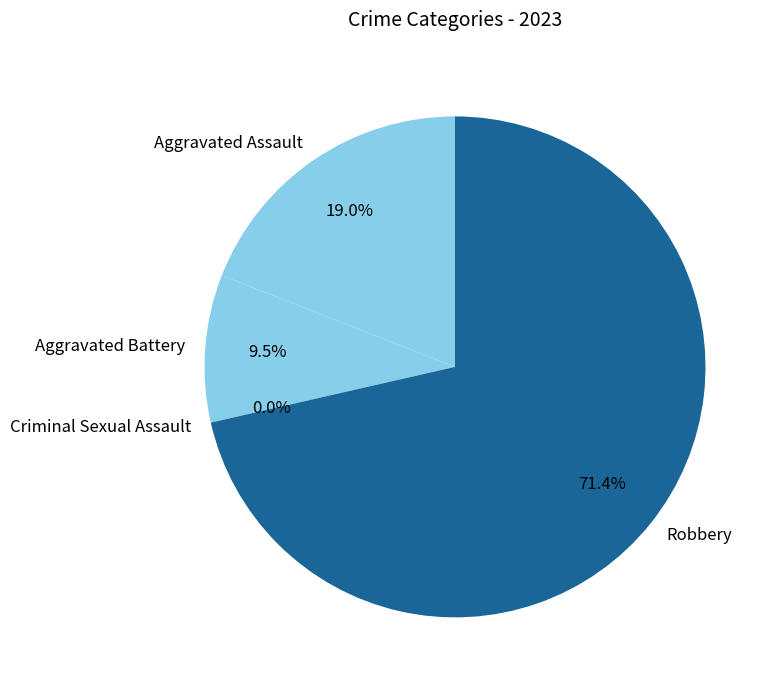

What is the largest slice in the pie chart?

Robbery